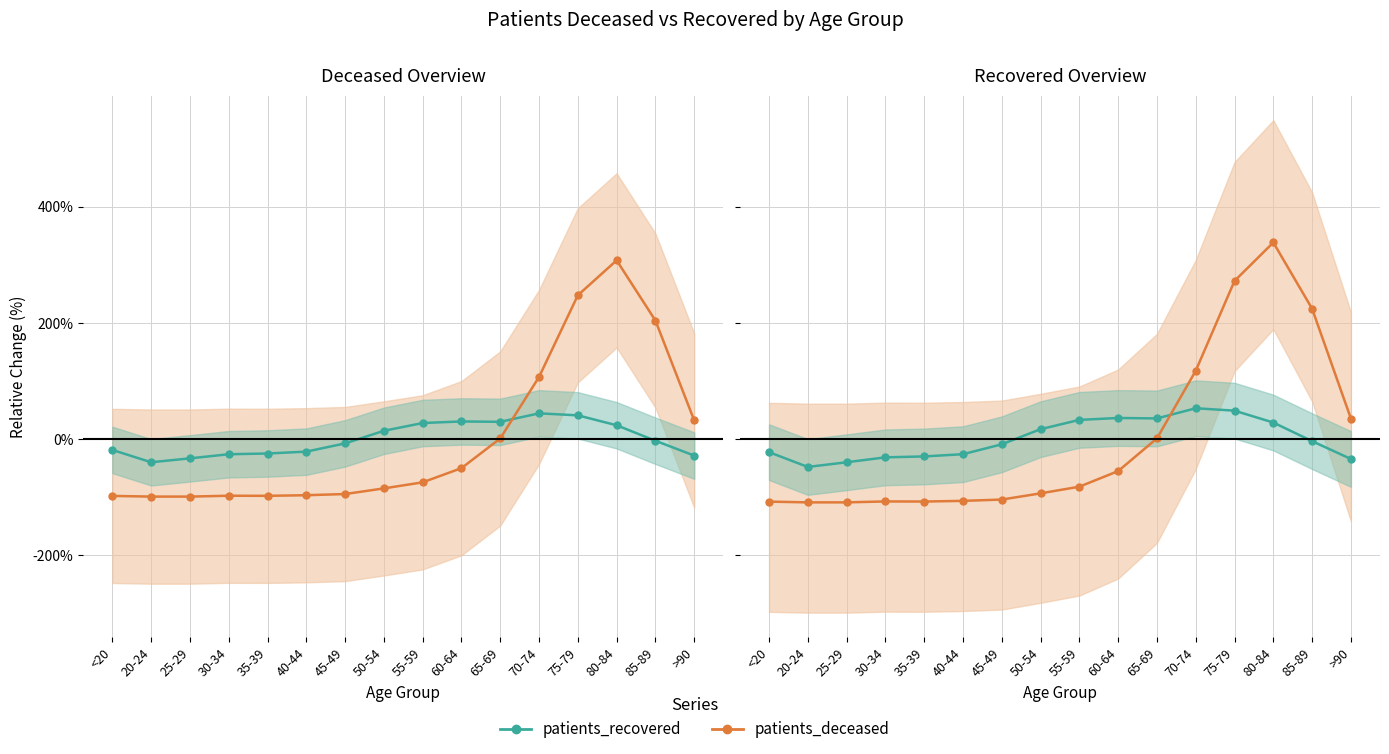

What is the total value across all series at 75-79?

320.4